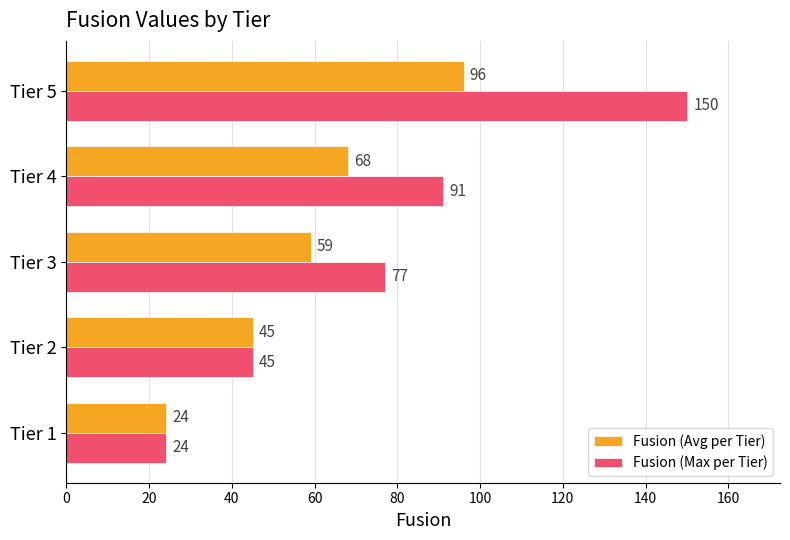

Which label corresponds to the largest value in the chart?

Tier 5